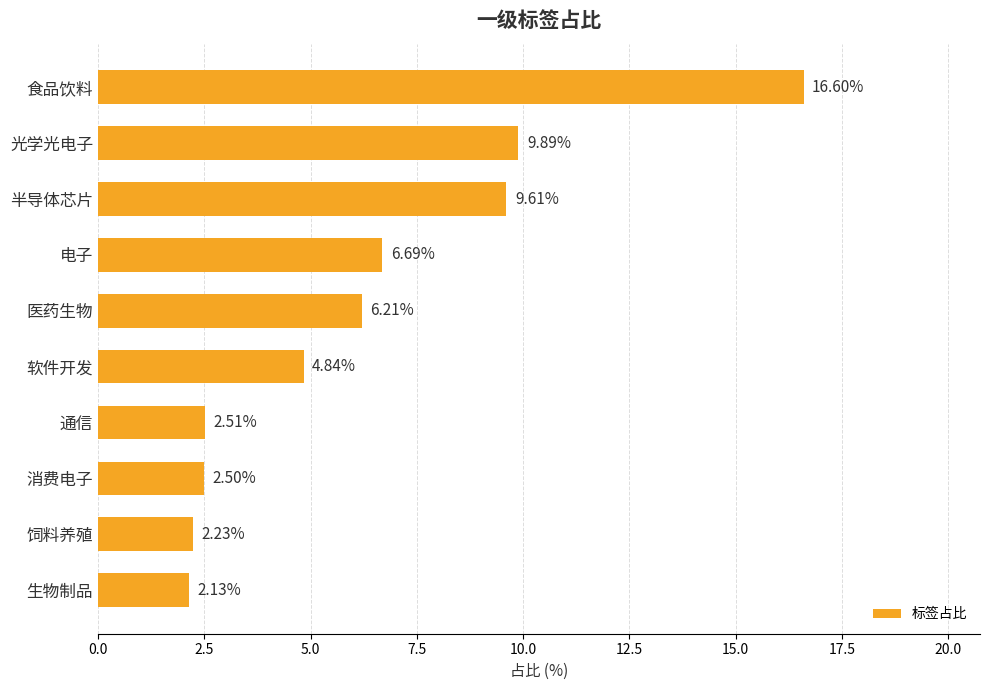

What is the ratio of the value at 生物制品 to the value at 饲料养殖?

1.0